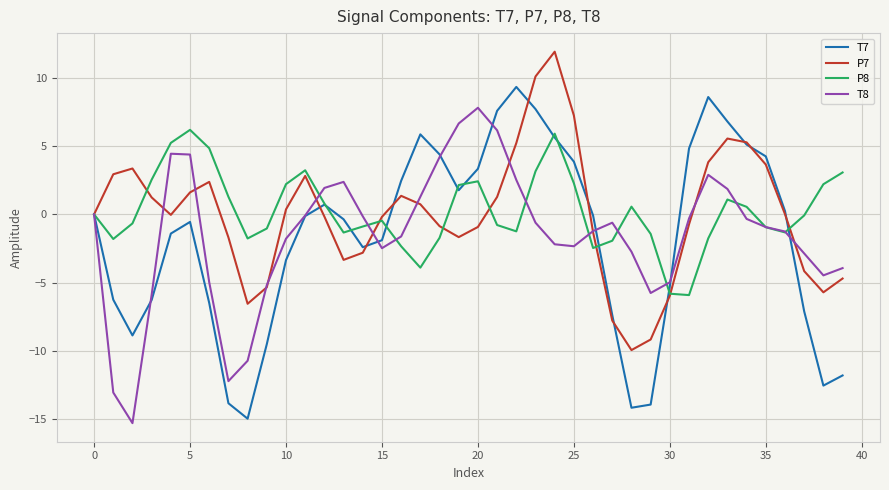

Rank the series by their maximum value, from highest to lowest.

P7, T7, T8, P8